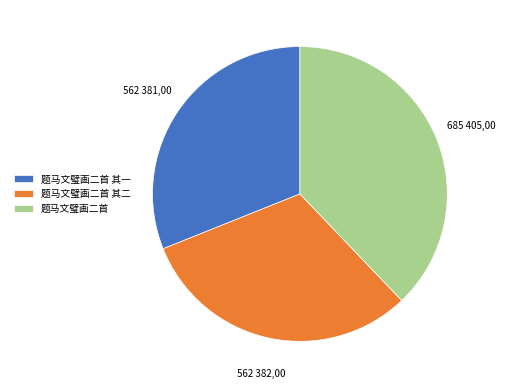

True or false: 题马文璧画二首 其一 accounts for 46% of the total.

False